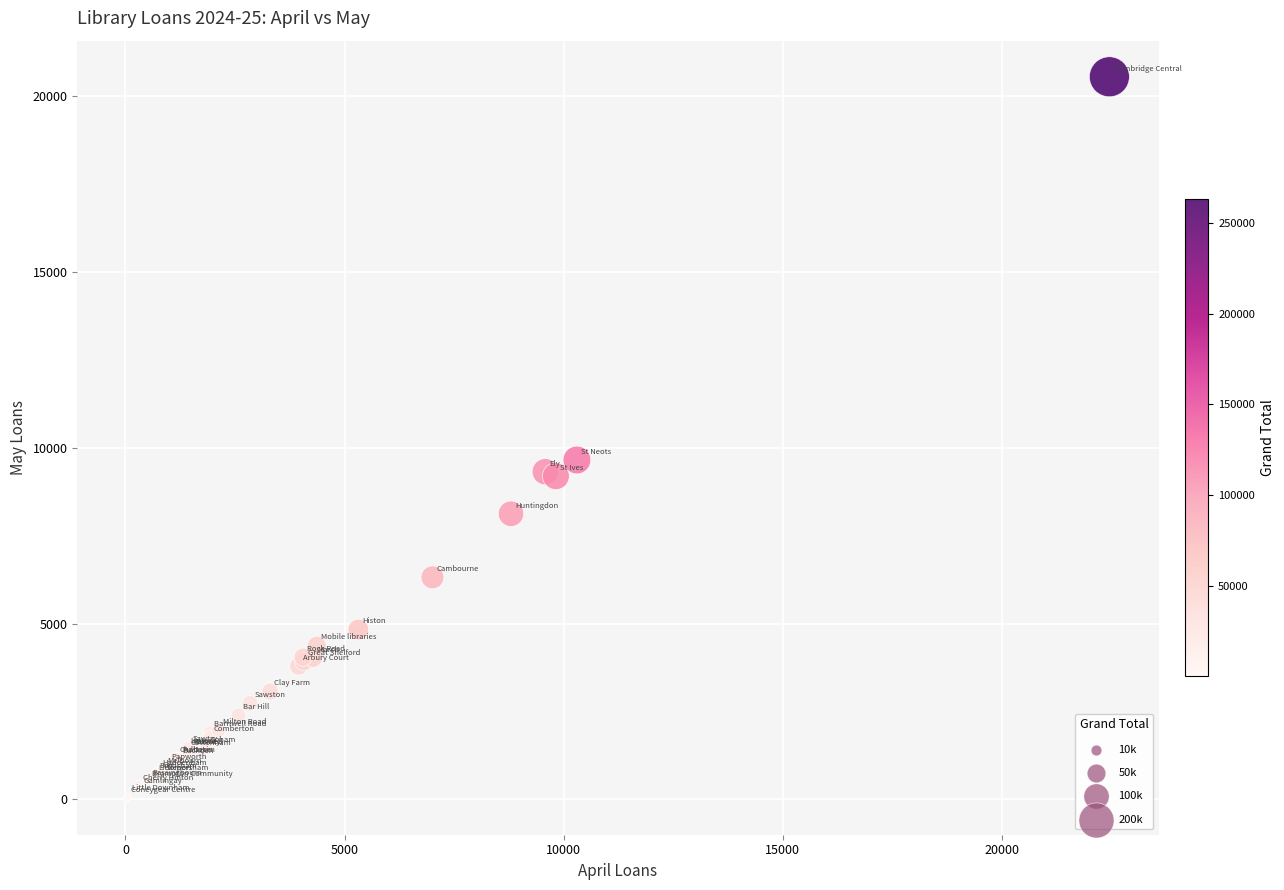

What Y value in the scatter plot is closest to 10283?

9649